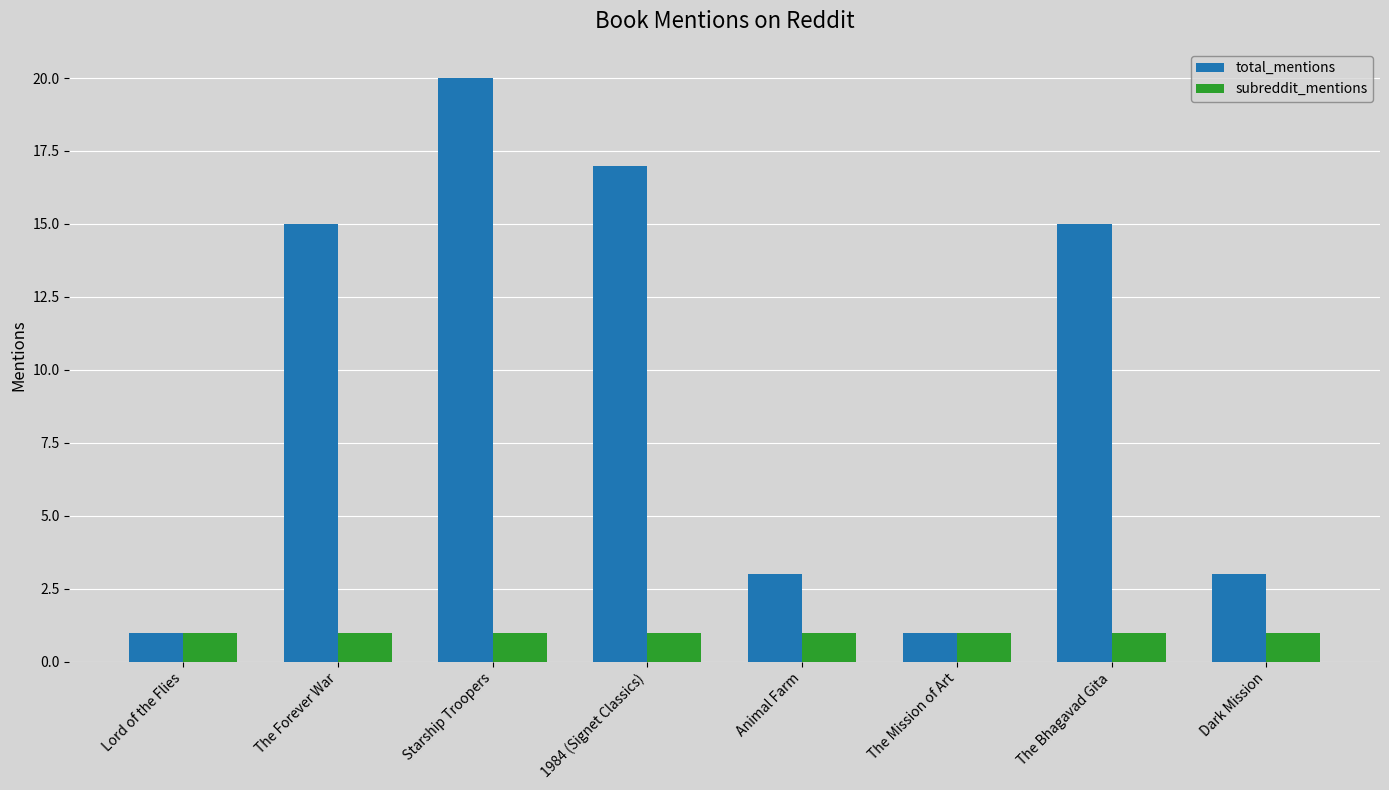

Rank the series at 1984 (Signet Classics) from highest to lowest value.

total_mentions, subreddit_mentions